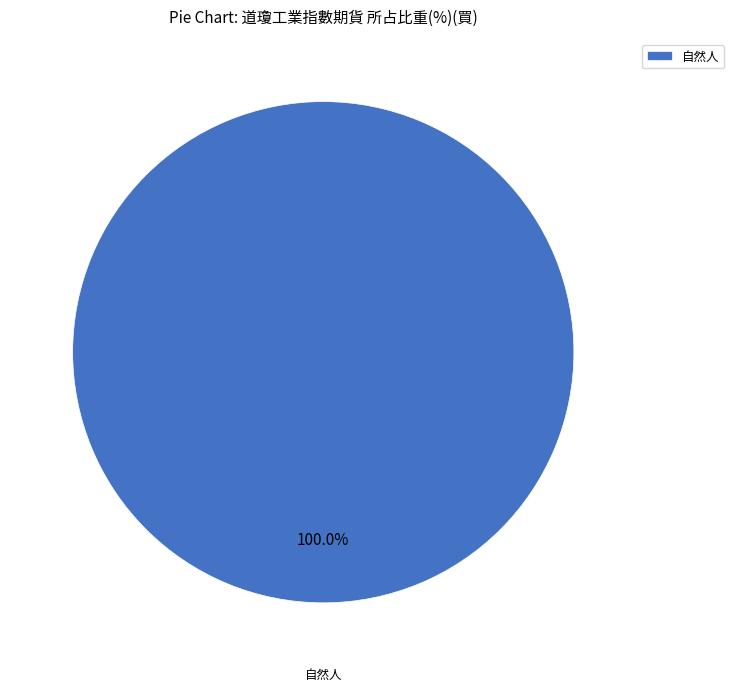

Rank the categories by value from lowest to highest.

自然人